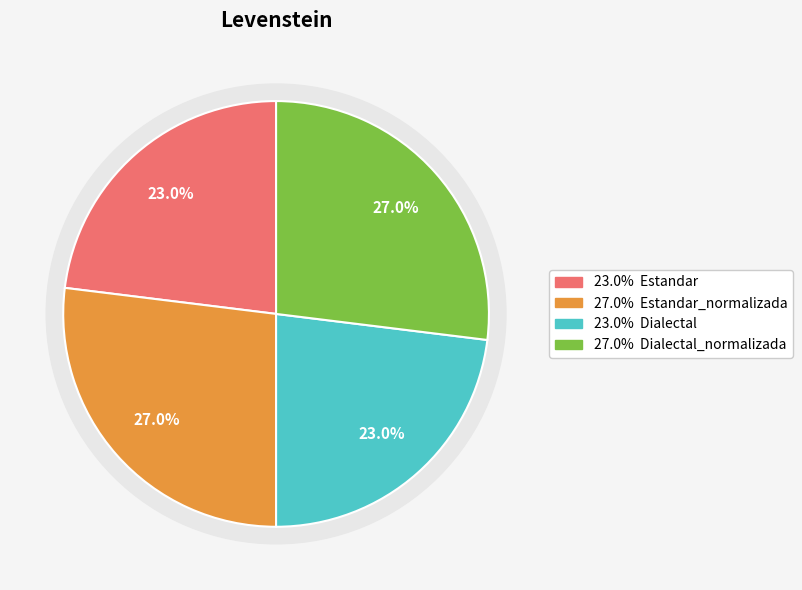

Between Dialectal_normalizada and Dialectal, which is larger?

Dialectal_normalizada